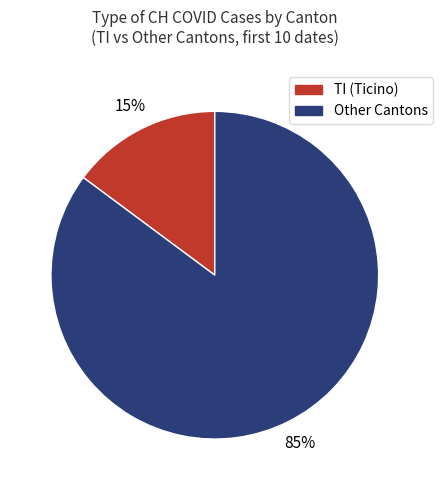

Does any single category account for the majority?

Yes